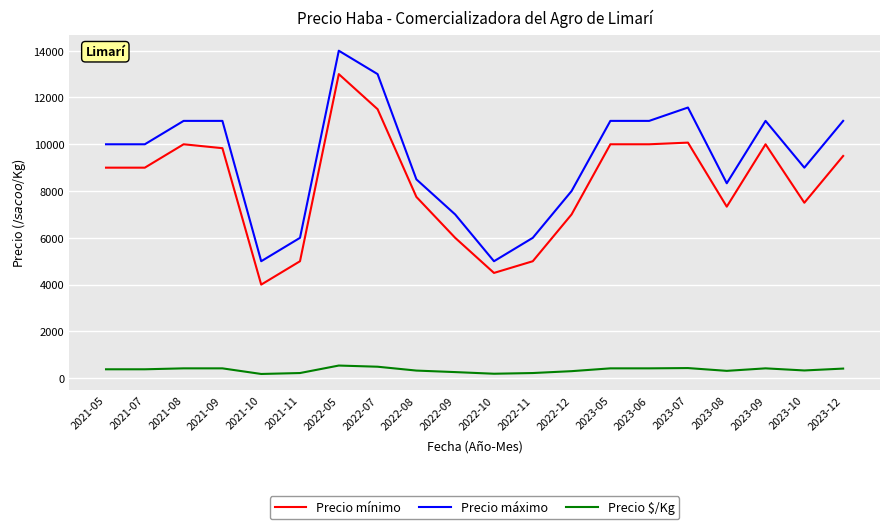

Which series has the largest total across all categories?

Precio máximo